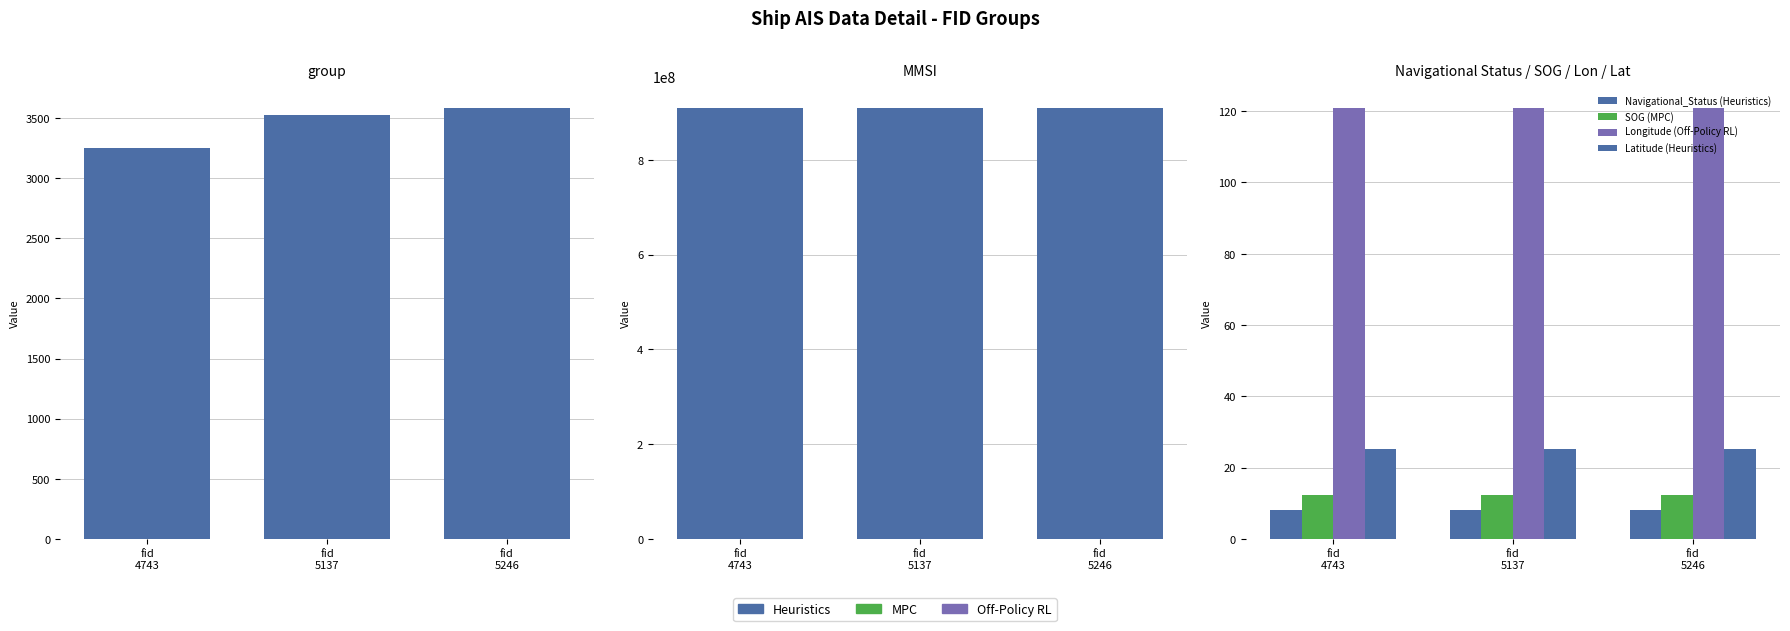

Between fid
4743 and fid
5246, which is larger?

fid
5246